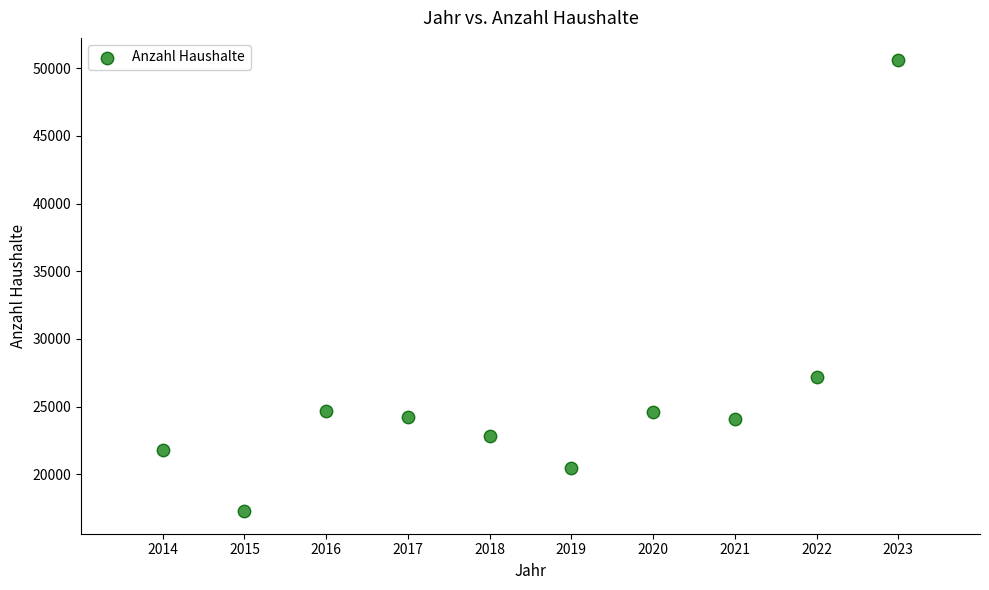

What Y value in the scatter plot is closest to 33925?

27200